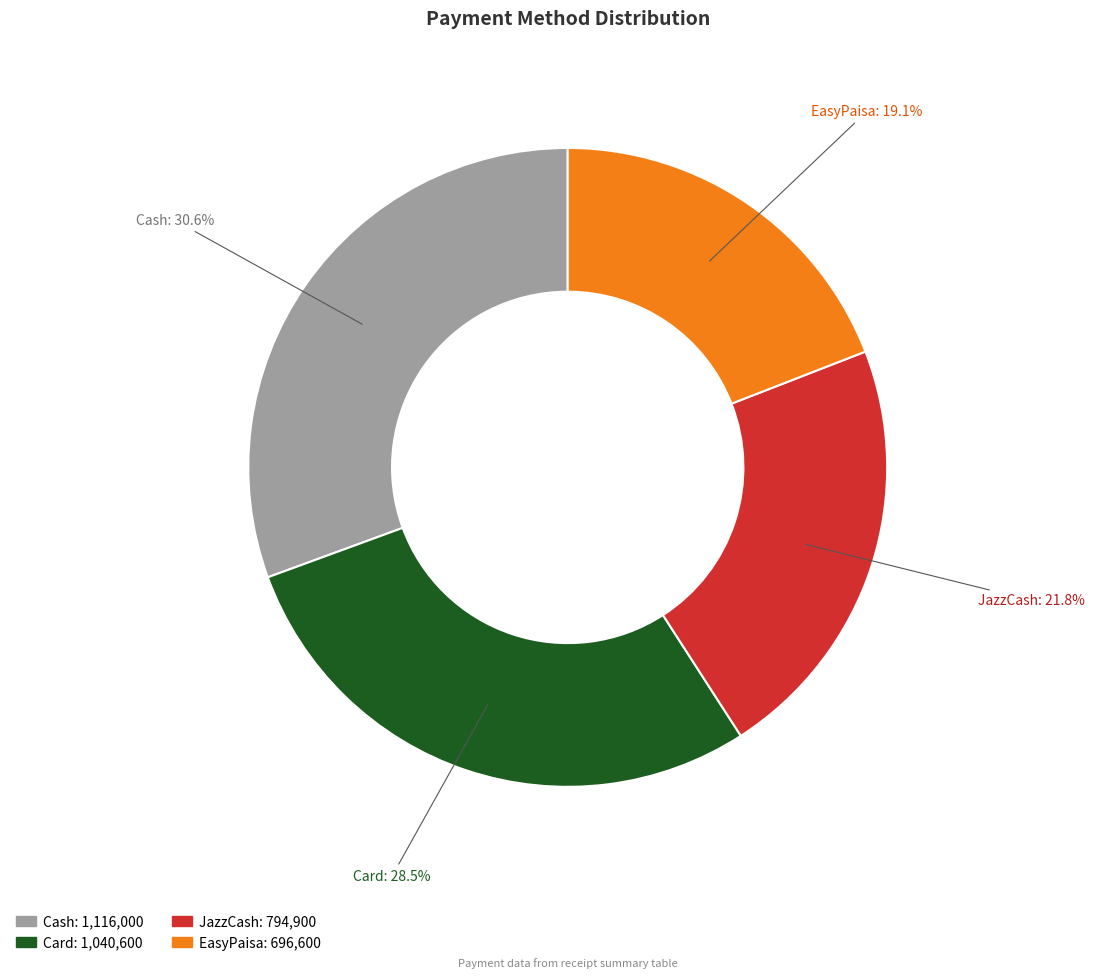

Approximately how many times larger is the value at Card compared to JazzCash?

1.3